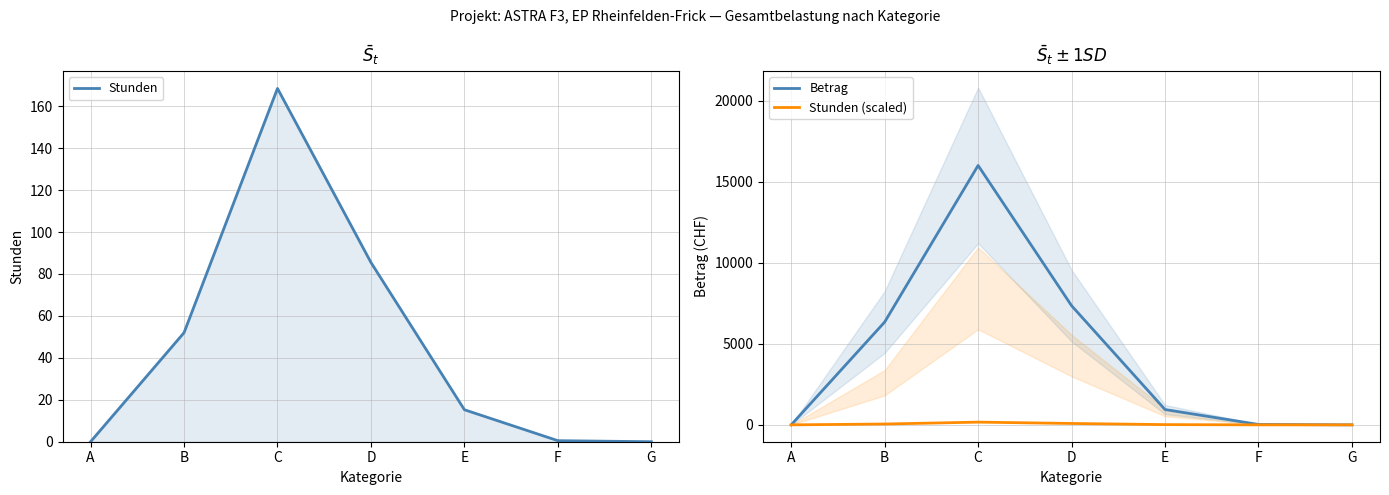

Between A and C, which series saw the biggest shift?

Betrag